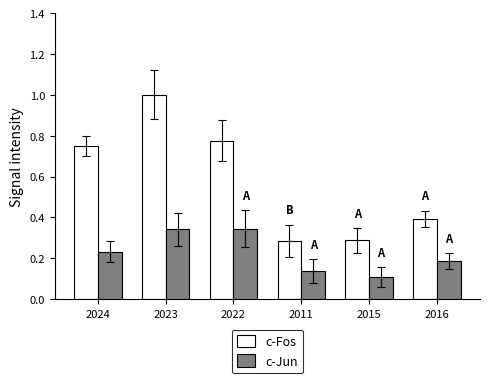

The value of c-Fos at 2015 is 0.4. True or false?

False